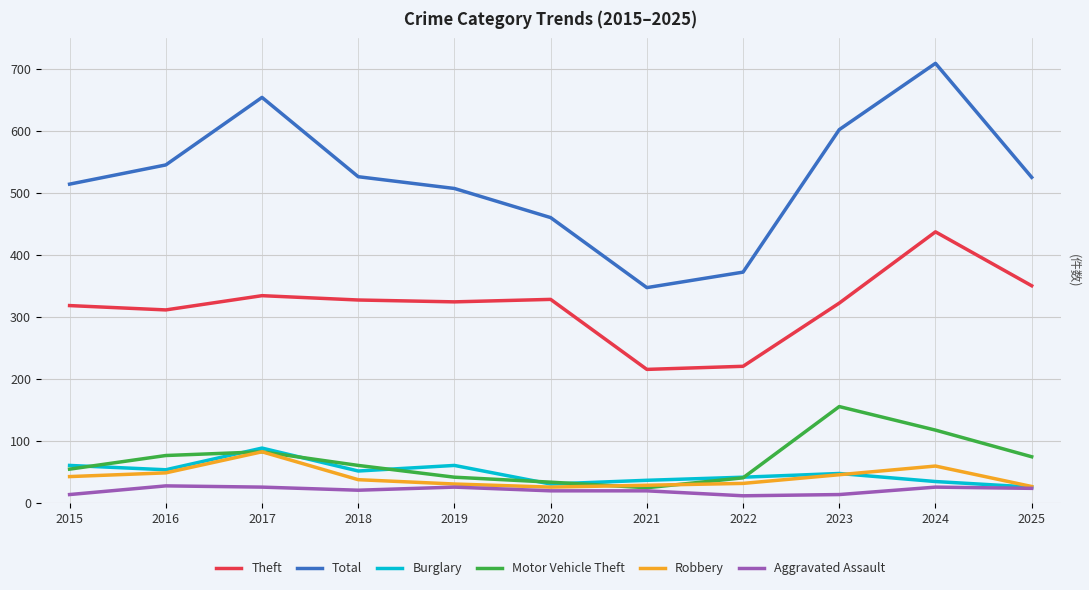

Is it true that Theft equals 103 at 2022?

False